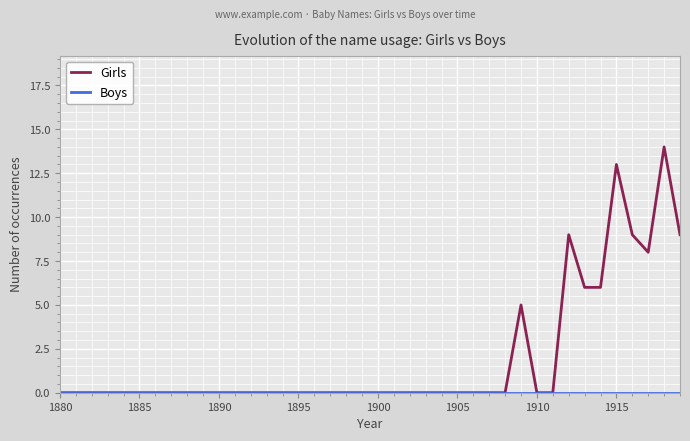

What is the greatest value displayed?

14